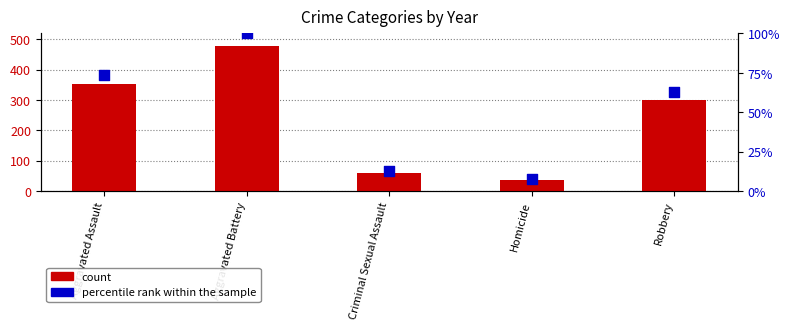

Which series has the largest Y range (max minus min)?

count